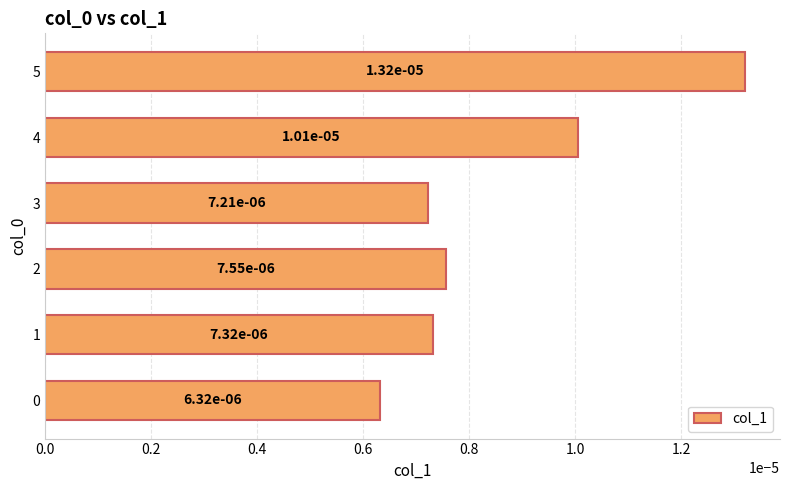

Which category has the highest value across all series?

5